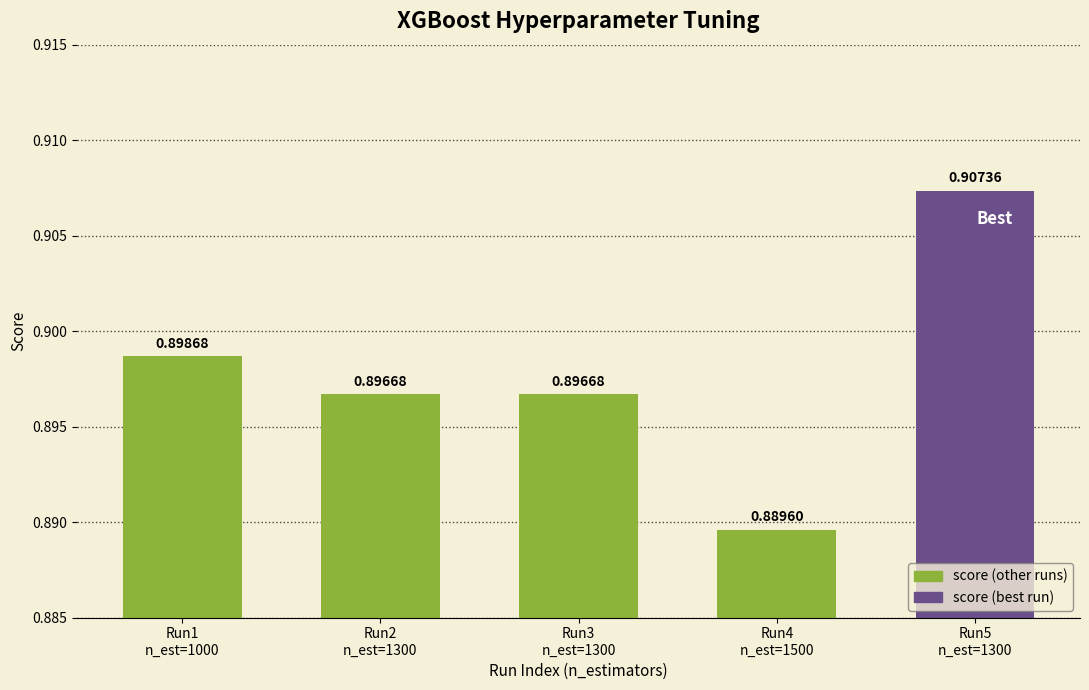

What is the sum of all values?

4.5